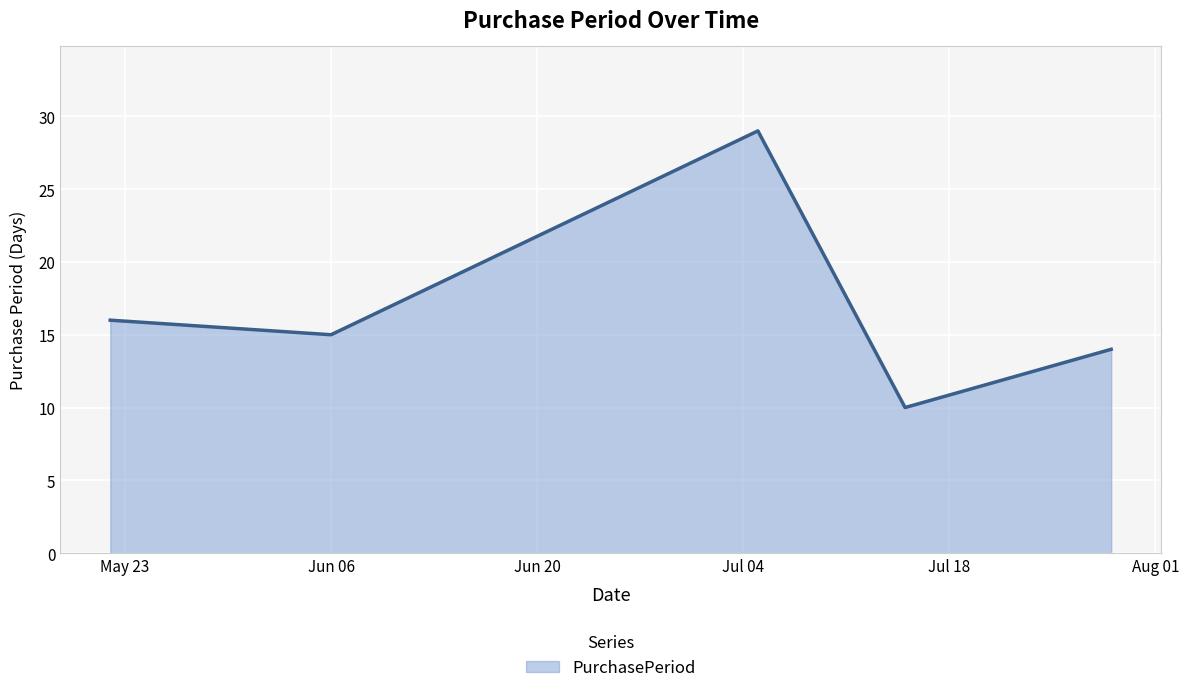

Reading left to right, transcribe all the data shown in this chart.

16	15	29	10	14